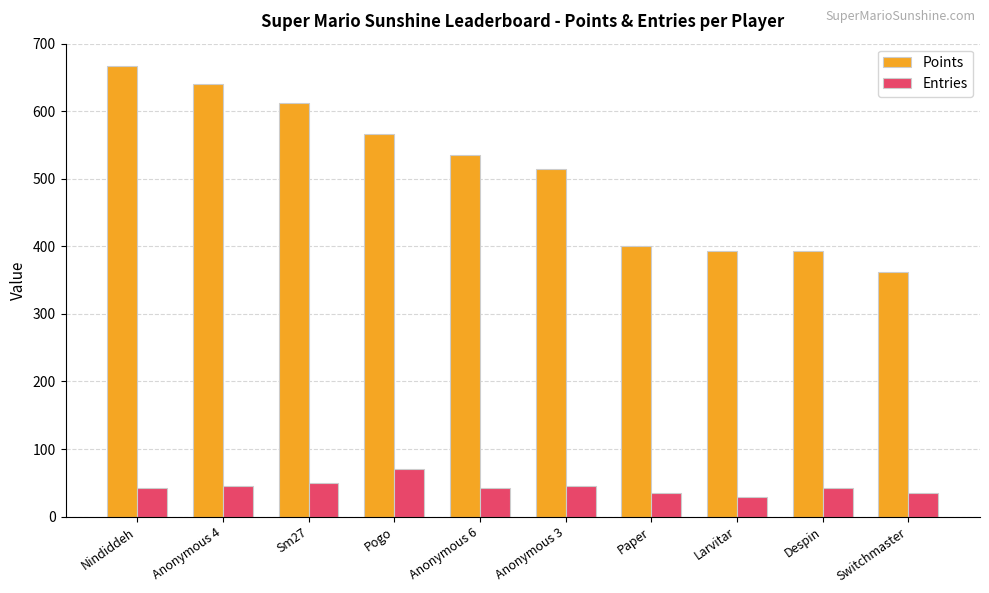

What is the total value across all series at Anonymous 3?

560